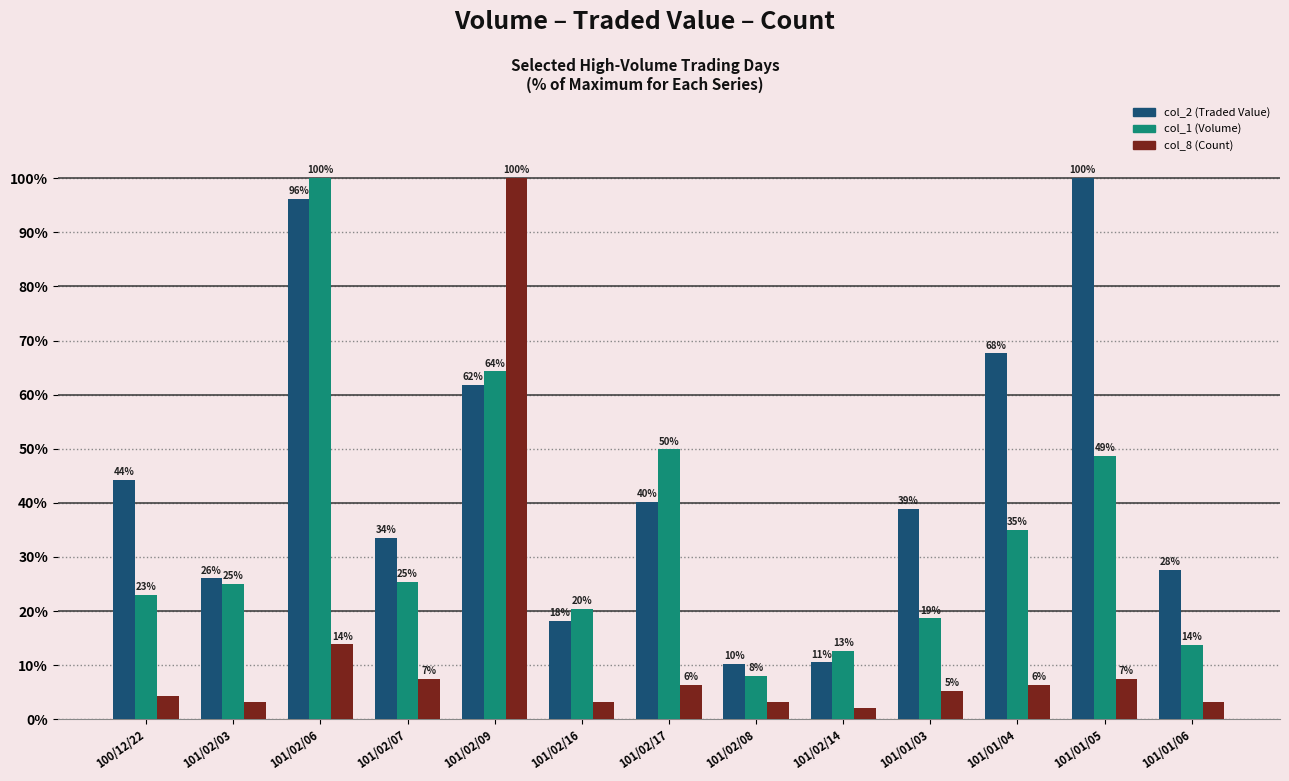

What is the value of the col_8 (Count) bar at the 3rd from the left?

13.8